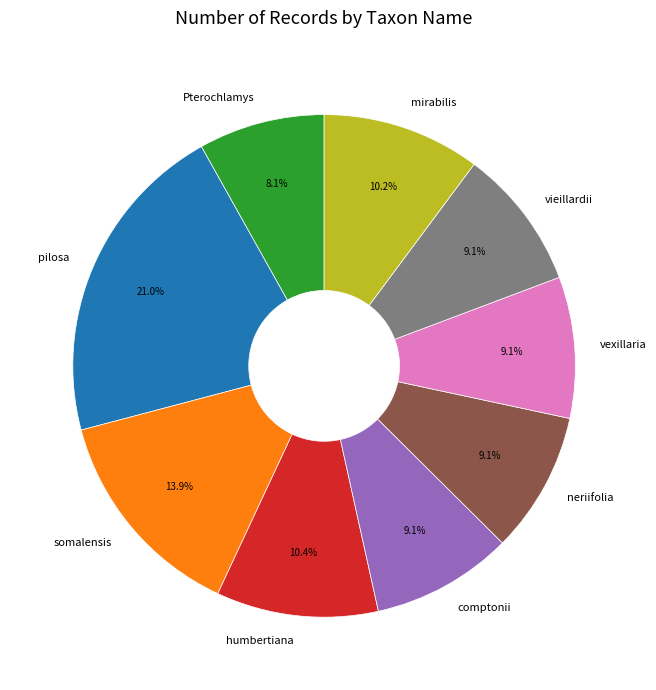

The vieillardii slice represents 9% of the pie. True or false?

True